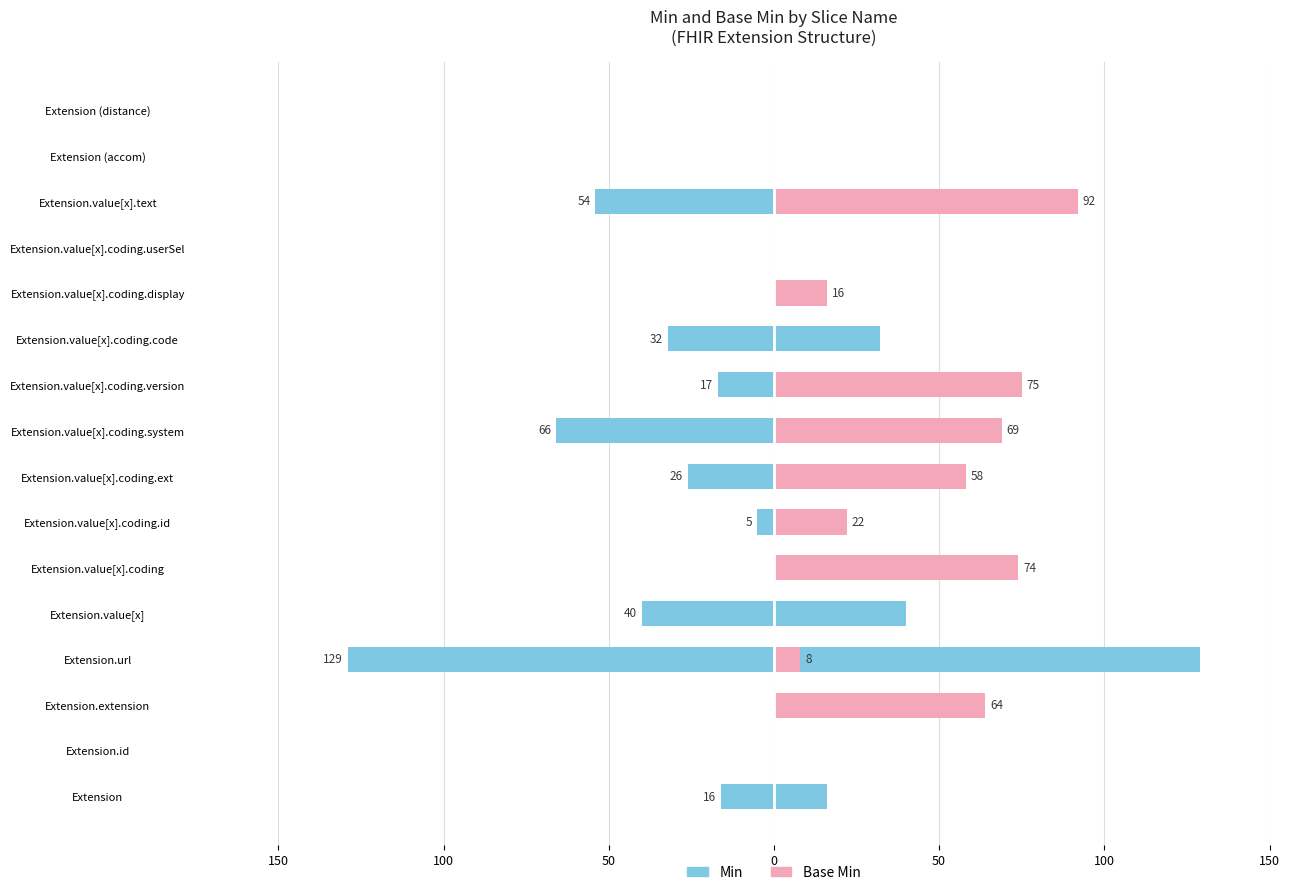

The Min series shows 0 at Extension (distance). True or false?

True